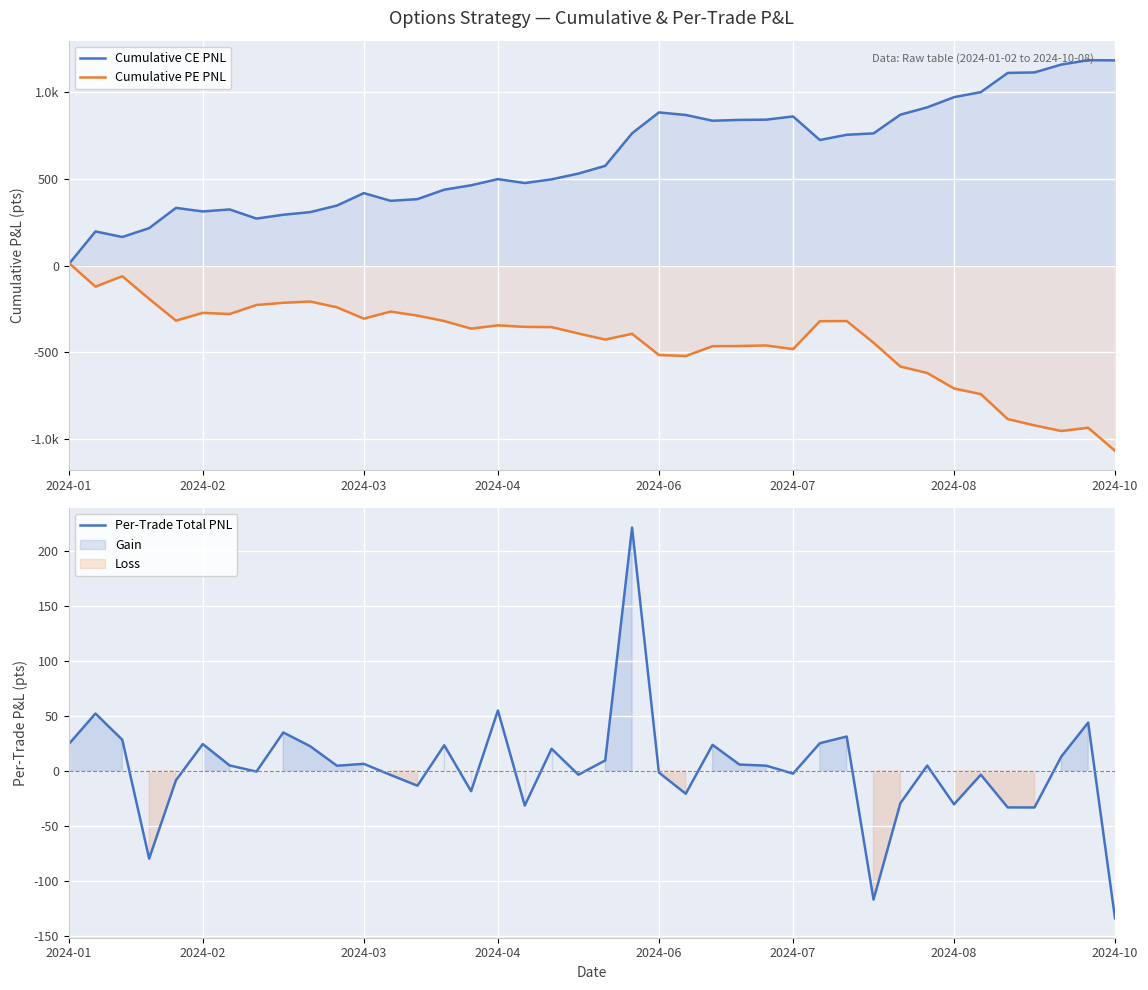

How many values in Per-Trade Total PNL are above zero?

22